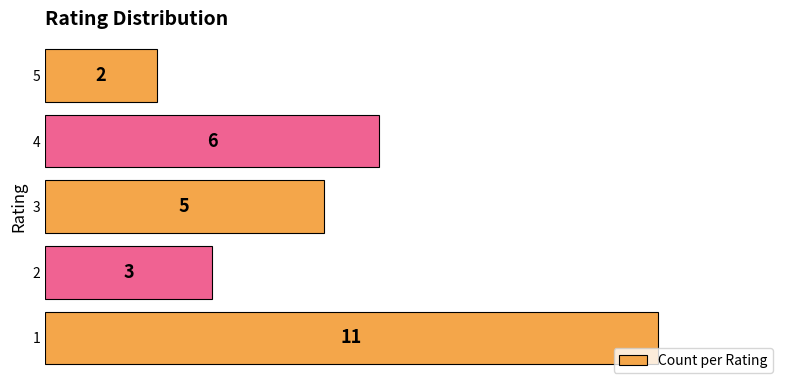

How many values are between 3 and 6?

3